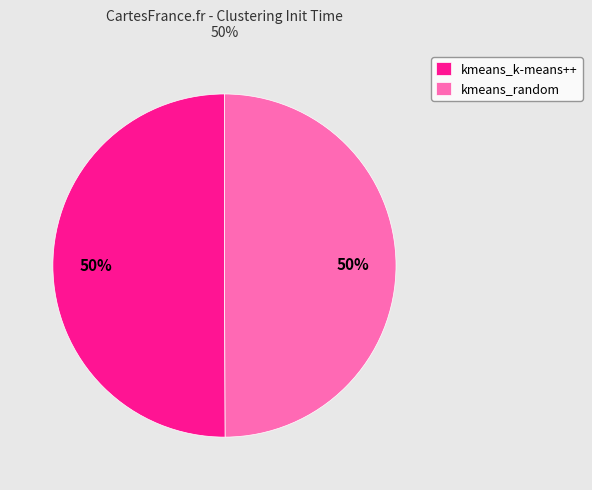

Count the number of slices in the pie.

2